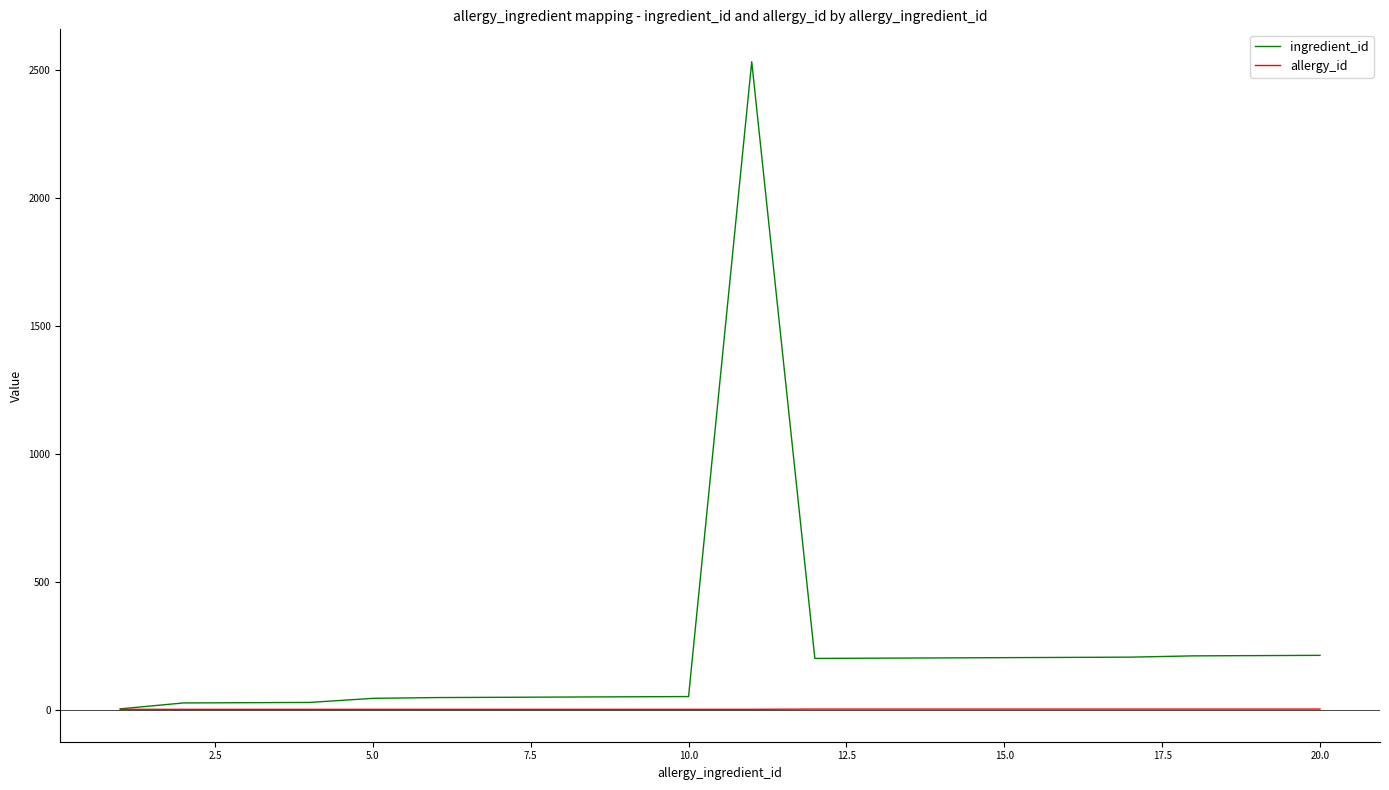

What is the maximum value shown in the chart?

2532